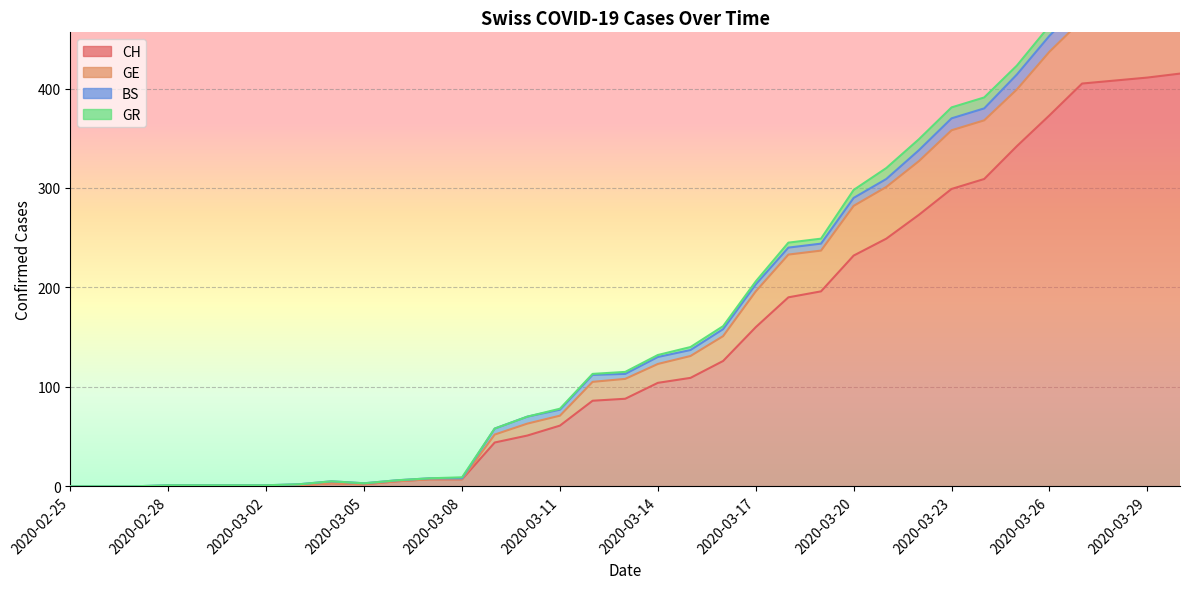

In GE, how many points are higher than both neighbors (excluding endpoints)?

2